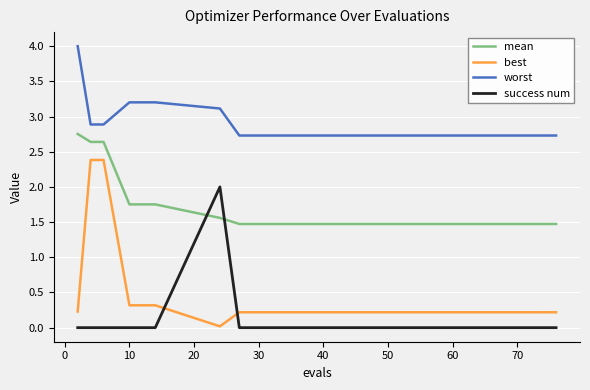

What is the highest value of the worst series?

4.0